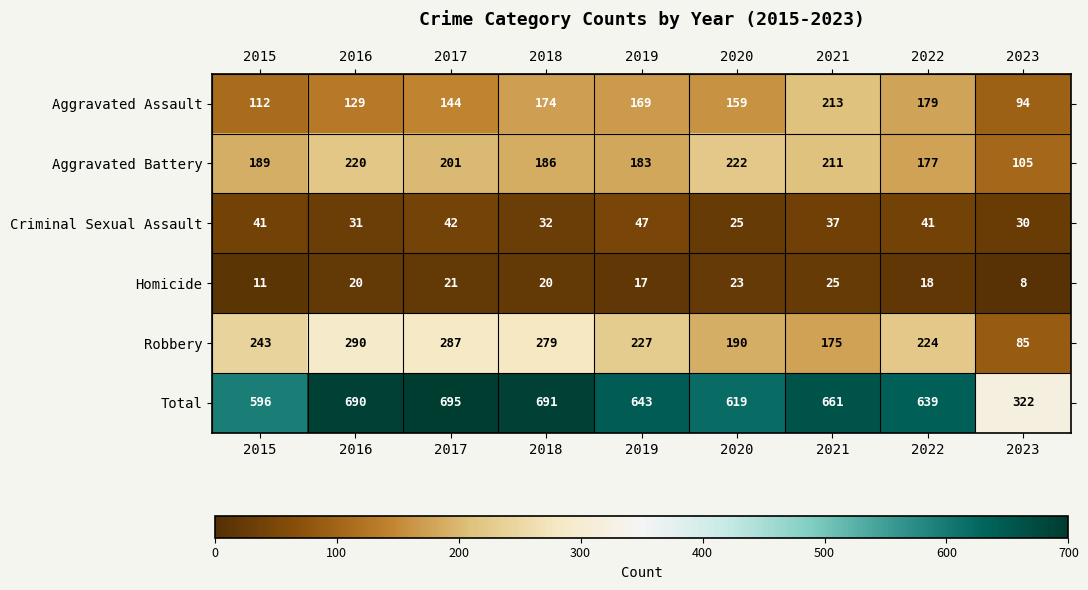

Is it true that Criminal Sexual Assault equals 25 at 2020?

True